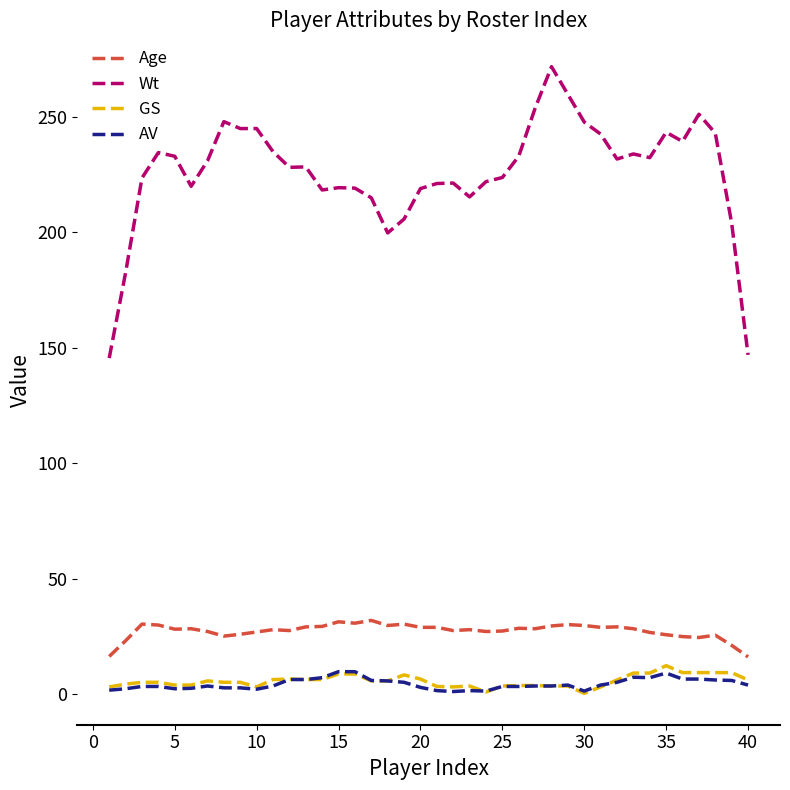

Which series has the widest spread of values?

Wt